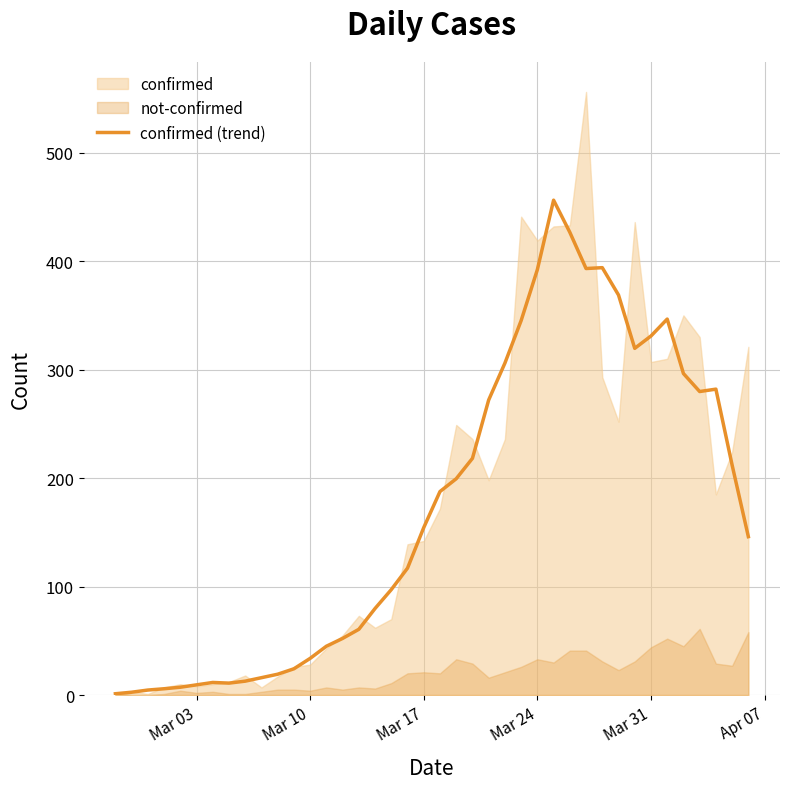

How many interior local valleys (lower than both neighbors) does the data have?

4